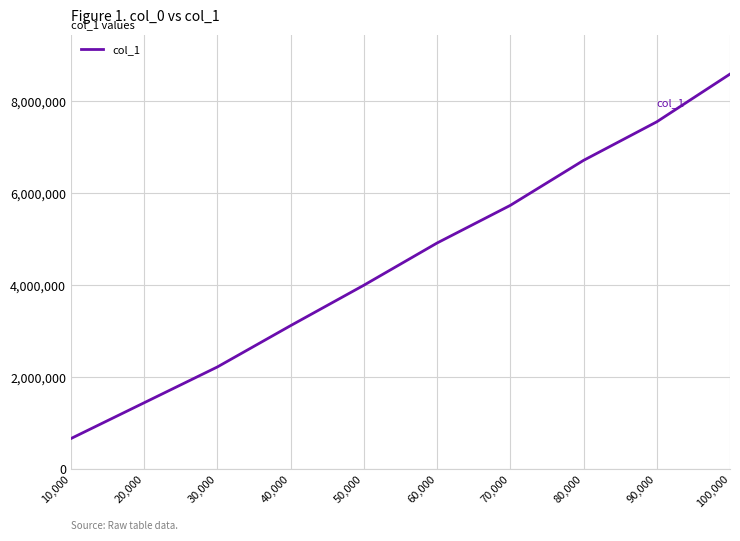

Reading left to right, transcribe all the data shown in this chart.

659363	1438563	2217695	3116815	3996005	4915131	5734287	6713429	7552607	8591677